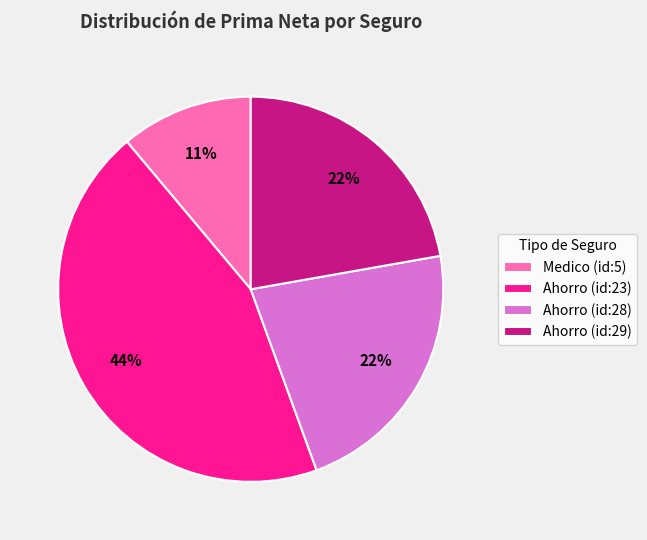

Is there a majority slice in this chart?

No